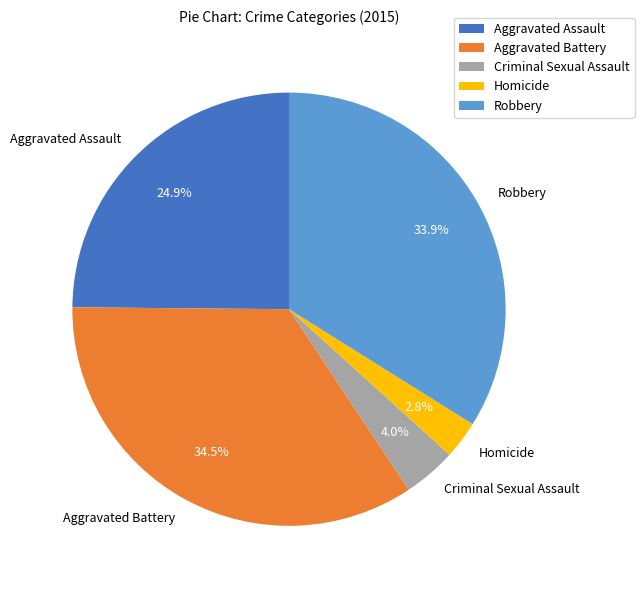

Which slice is the largest?

Aggravated Battery